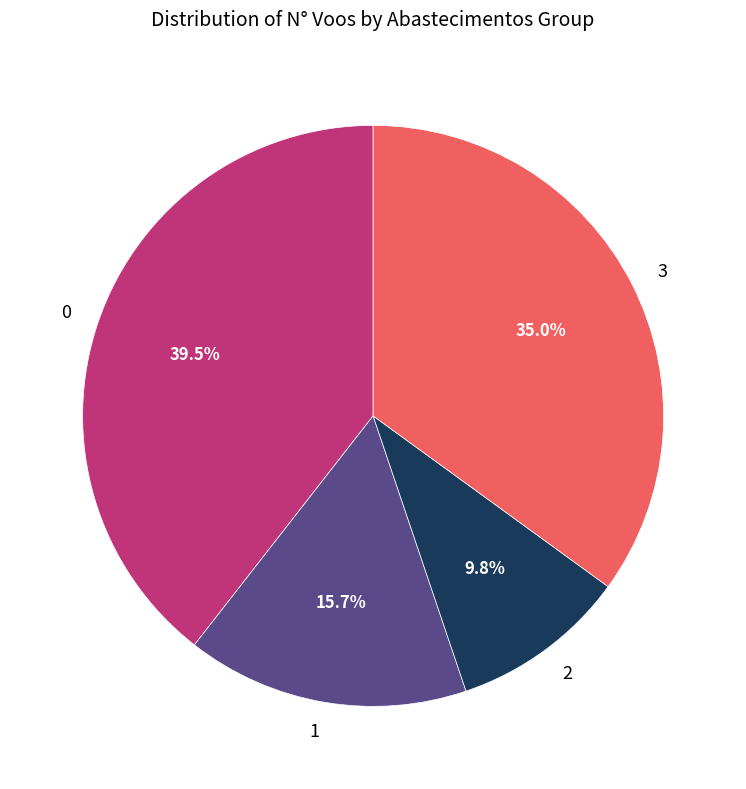

Rank the categories by value from lowest to highest.

2, 1, 3, 0